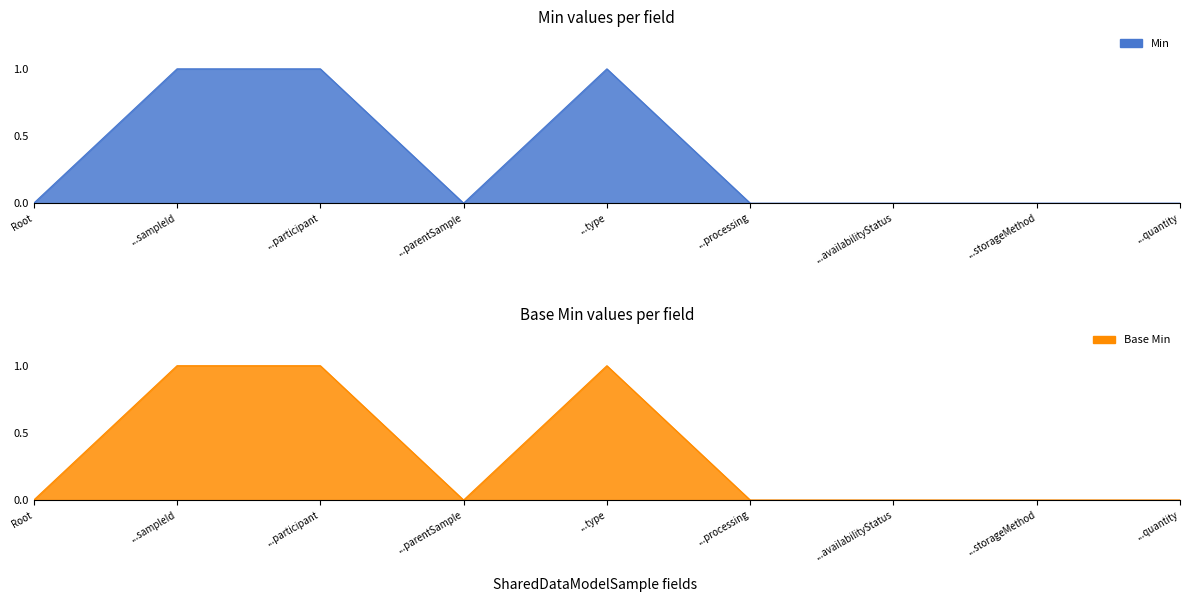

At which category is the sum across all series the highest?

...sampleId